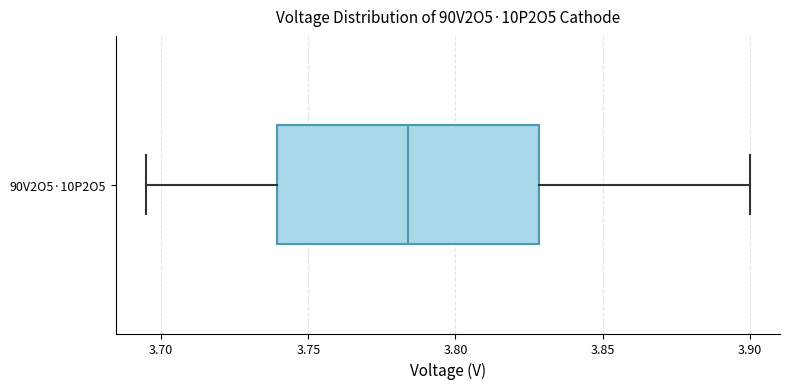

Read this box plot against the x-axis: the position of the median line, the range covered by the box, and the ends of both whiskers. The values are not printed on the chart, so give them approximately, as read against the axis.

median 3.785, box 3.740 to 3.830, whiskers 3.695 to 3.900